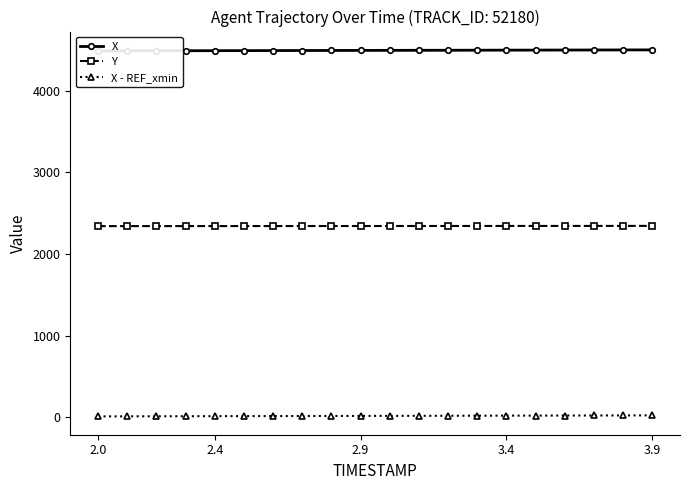

True or false: X - REF_xmin and Y intersect in this chart.

False